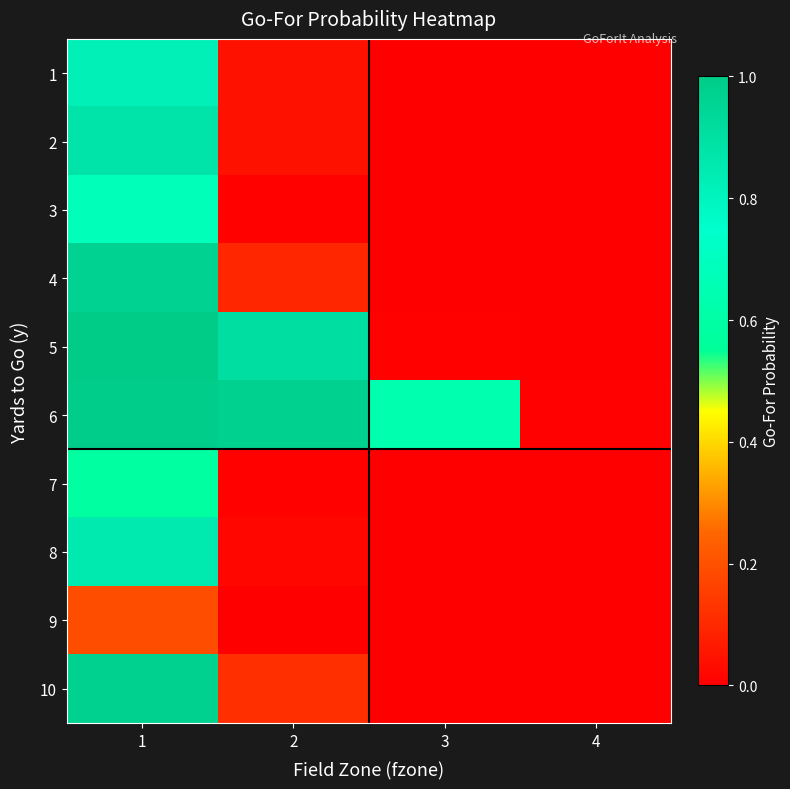

Reading left to right, what are all the values shown in this chart?

1: 1=0.8	2=0.0	3=0.0	4=0.0
2: 1=0.9	2=0.0	3=0.0	4=0.0
3: 1=0.7	2=0.0	3=0.0	4=0.0
4: 1=1.0	2=0.1	3=0.0	4=0.0
5: 1=1.0	2=0.9	3=0.0	4=0.0
6: 1=1.0	2=1.0	3=0.6	4=0.0
7: 1=0.6	2=0.0	3=0.0	4=0.0
8: 1=0.8	2=0.0	3=0.0	4=0.0
9: 1=0.2	2=0.0	3=0.0	4=0.0
10: 1=1.0	2=0.1	3=0.0	4=0.0